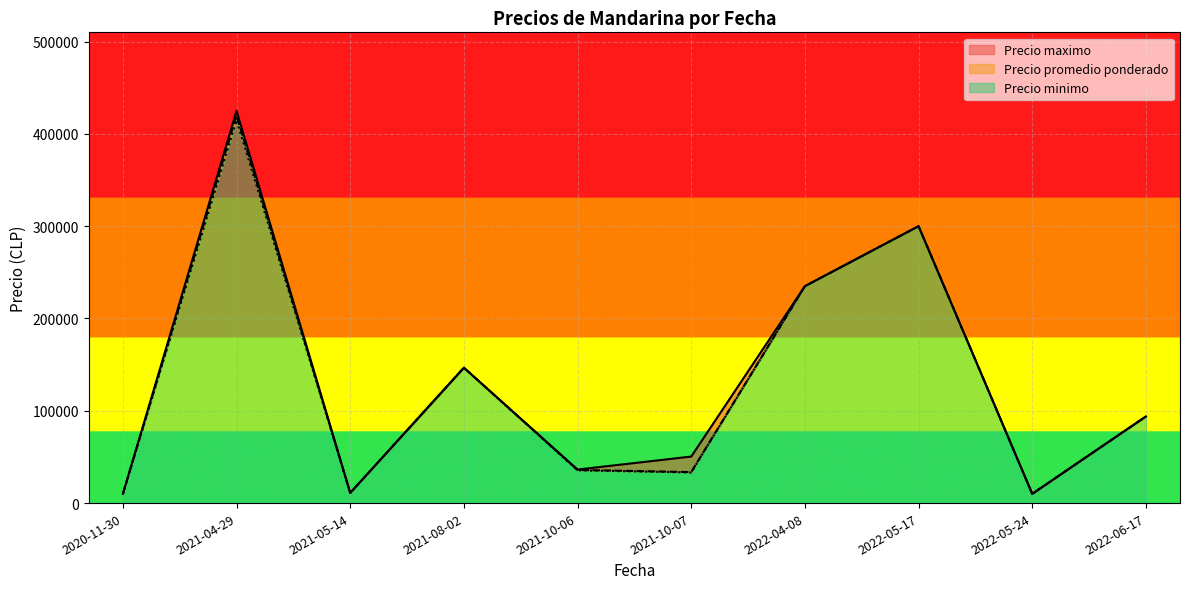

At which category is the sum across all series the highest?

2021-04-29